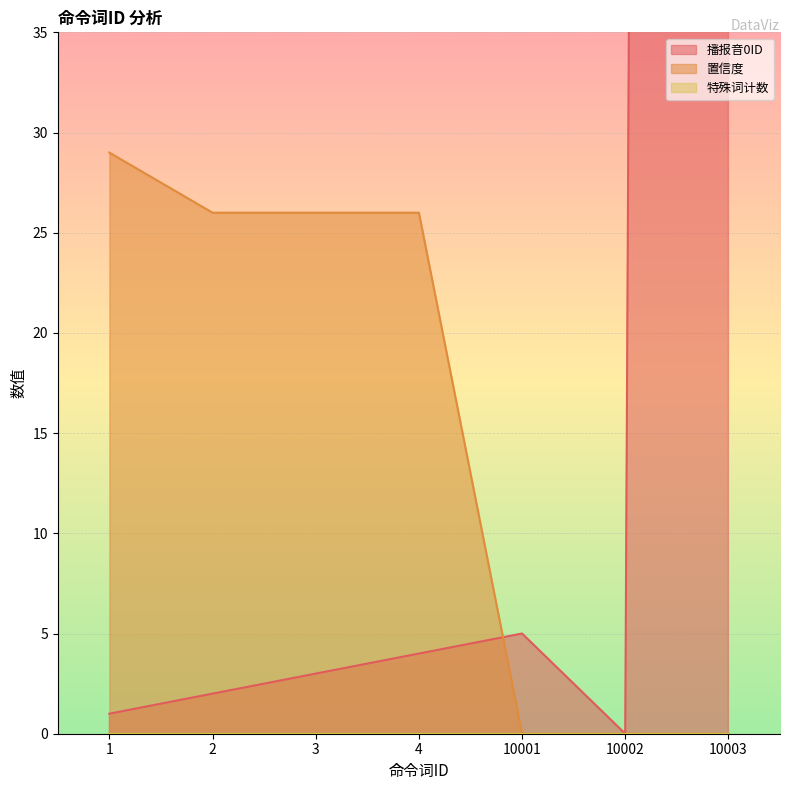

Is it true that 置信度 equals 14 at 1?

False